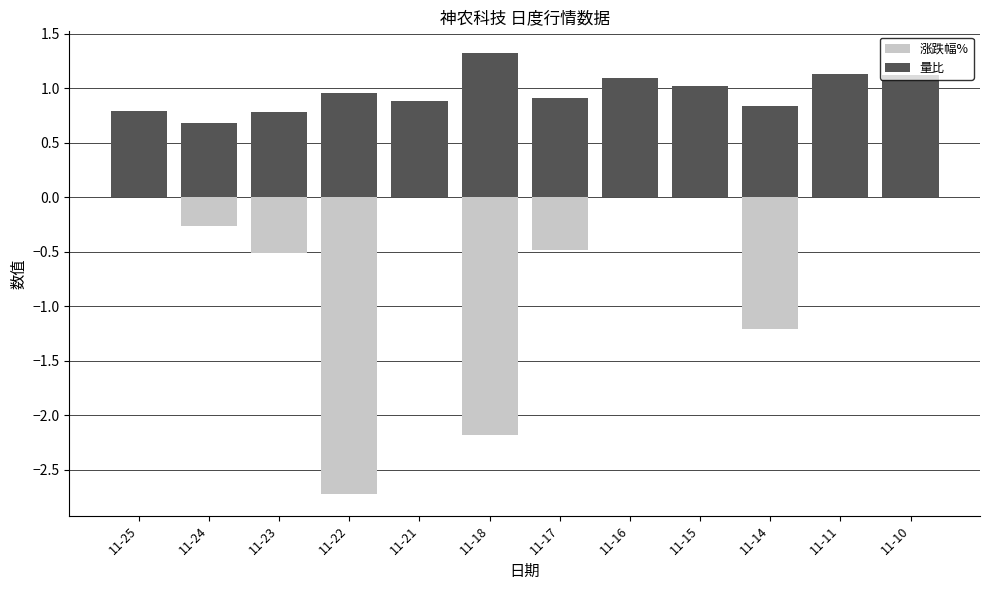

What is the approximate value of 量比 at 11-14?

0.8